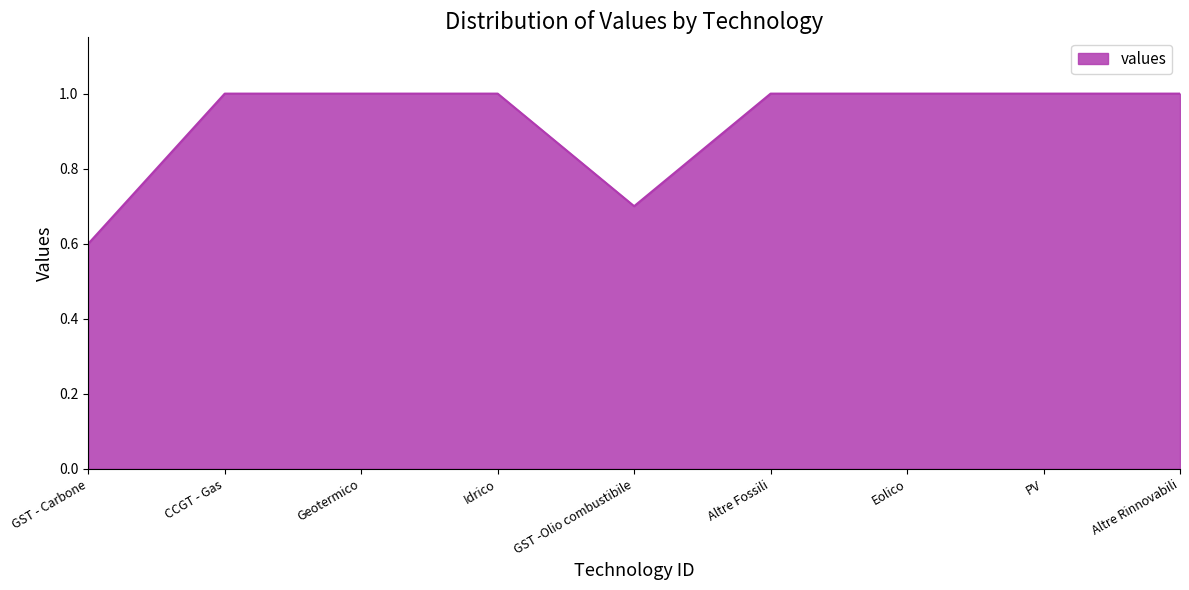

How many series are shown in this chart?

1